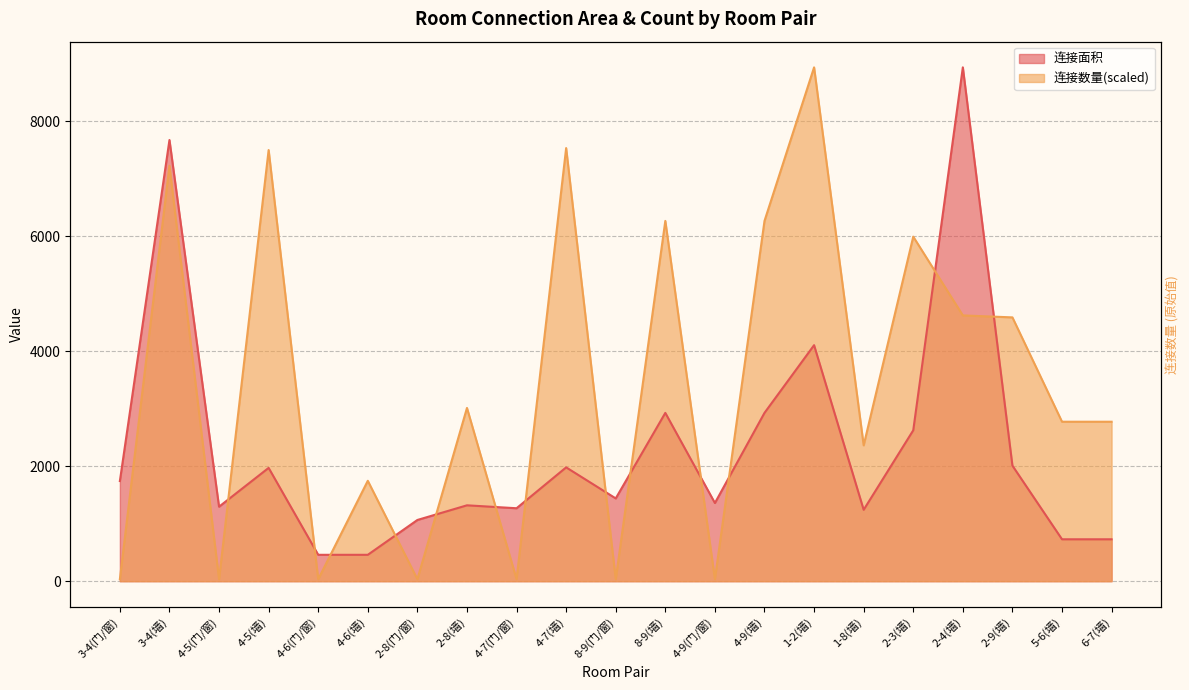

Is it true that 连接数量 equals 12341.9 at 4-7(墙)?

False